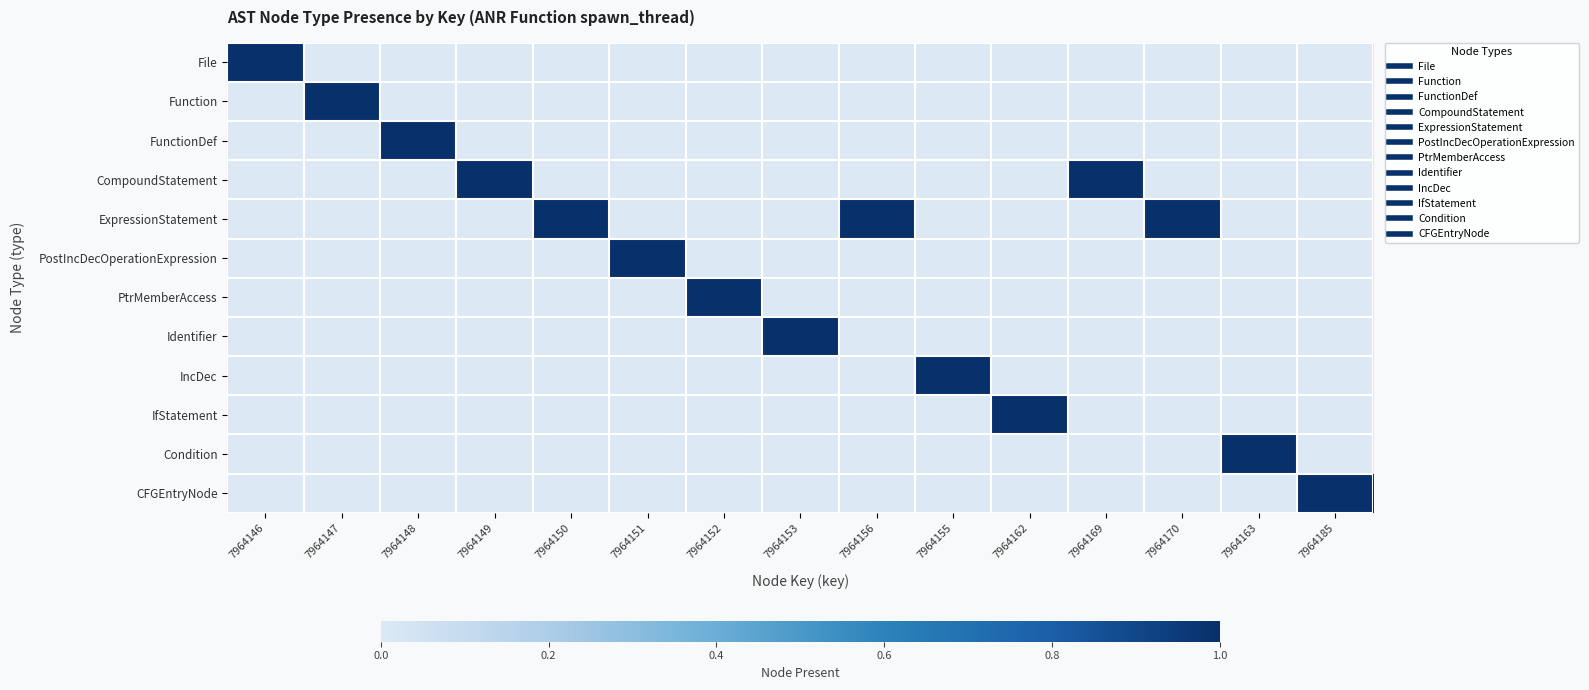

At which category does the chart reach its peak across all series?

7964146